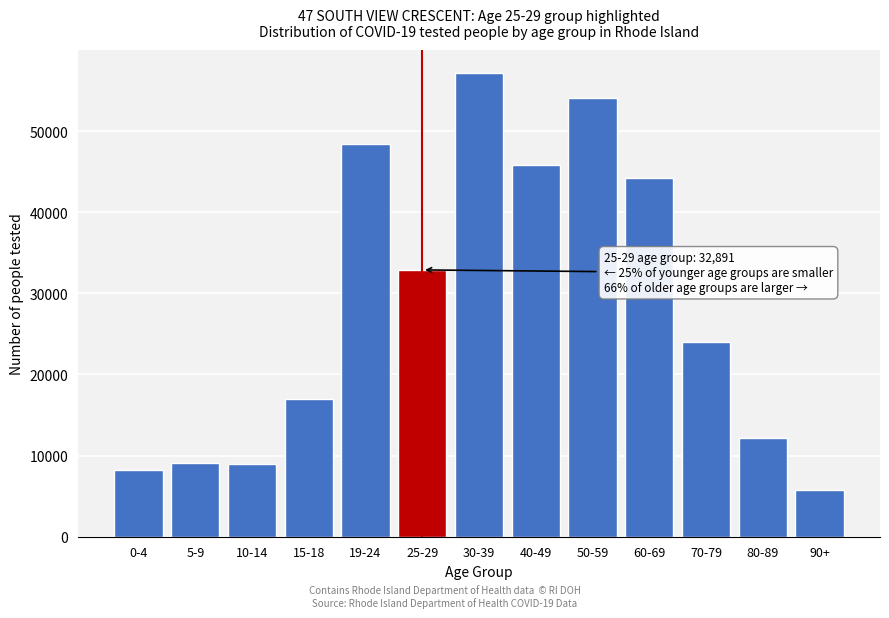

What is the sum of the values at 5-9 and 25-29?

41952